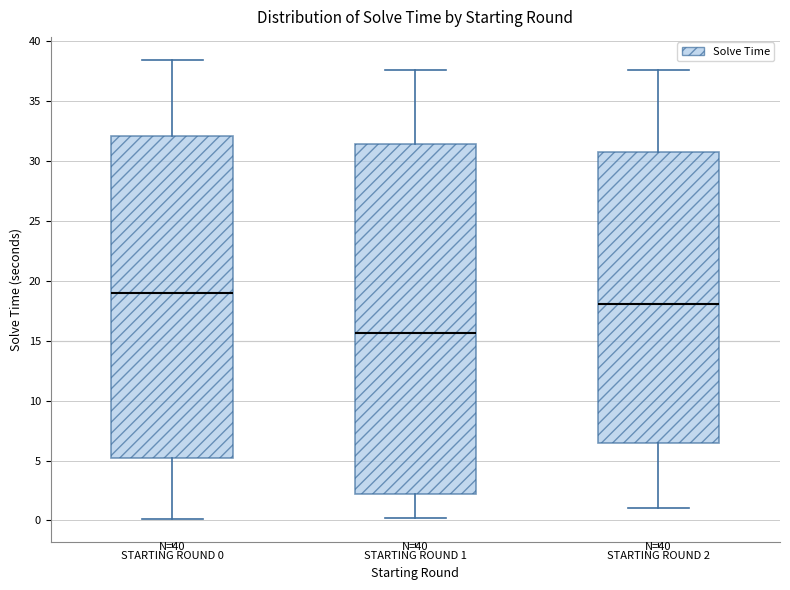

Which box is the tallest, from its lower edge to its upper edge?

STARTING ROUND 1